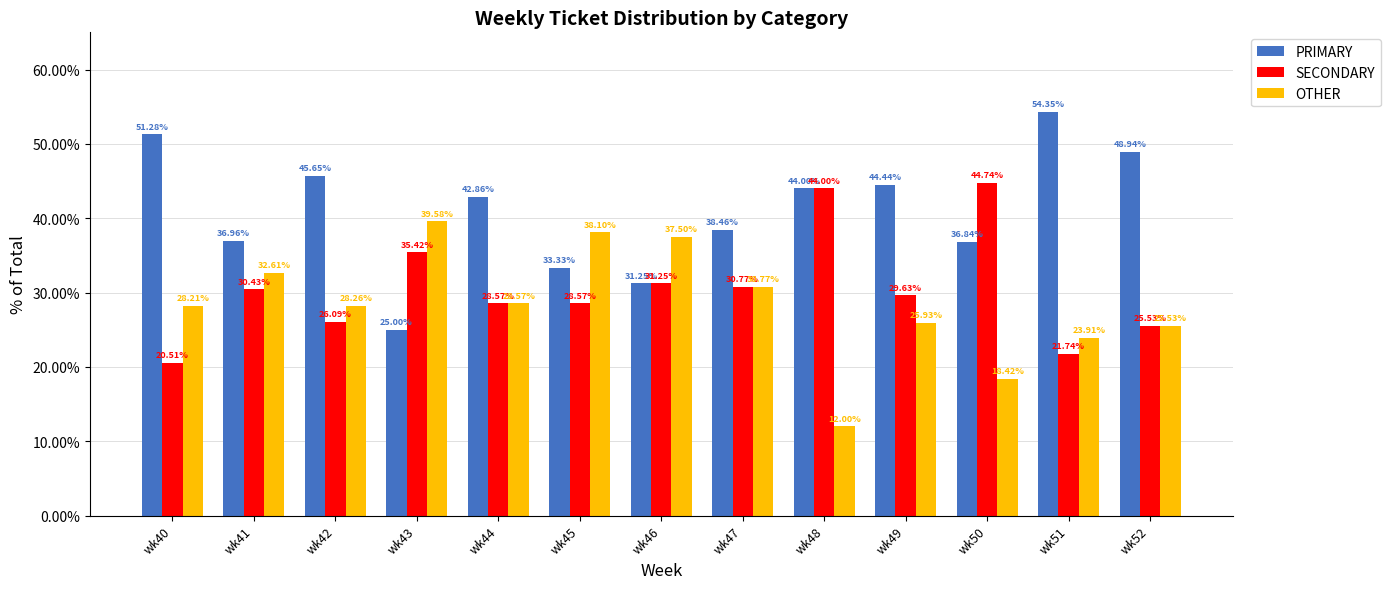

Where is PRIMARY nearest to the value 39?

wk47